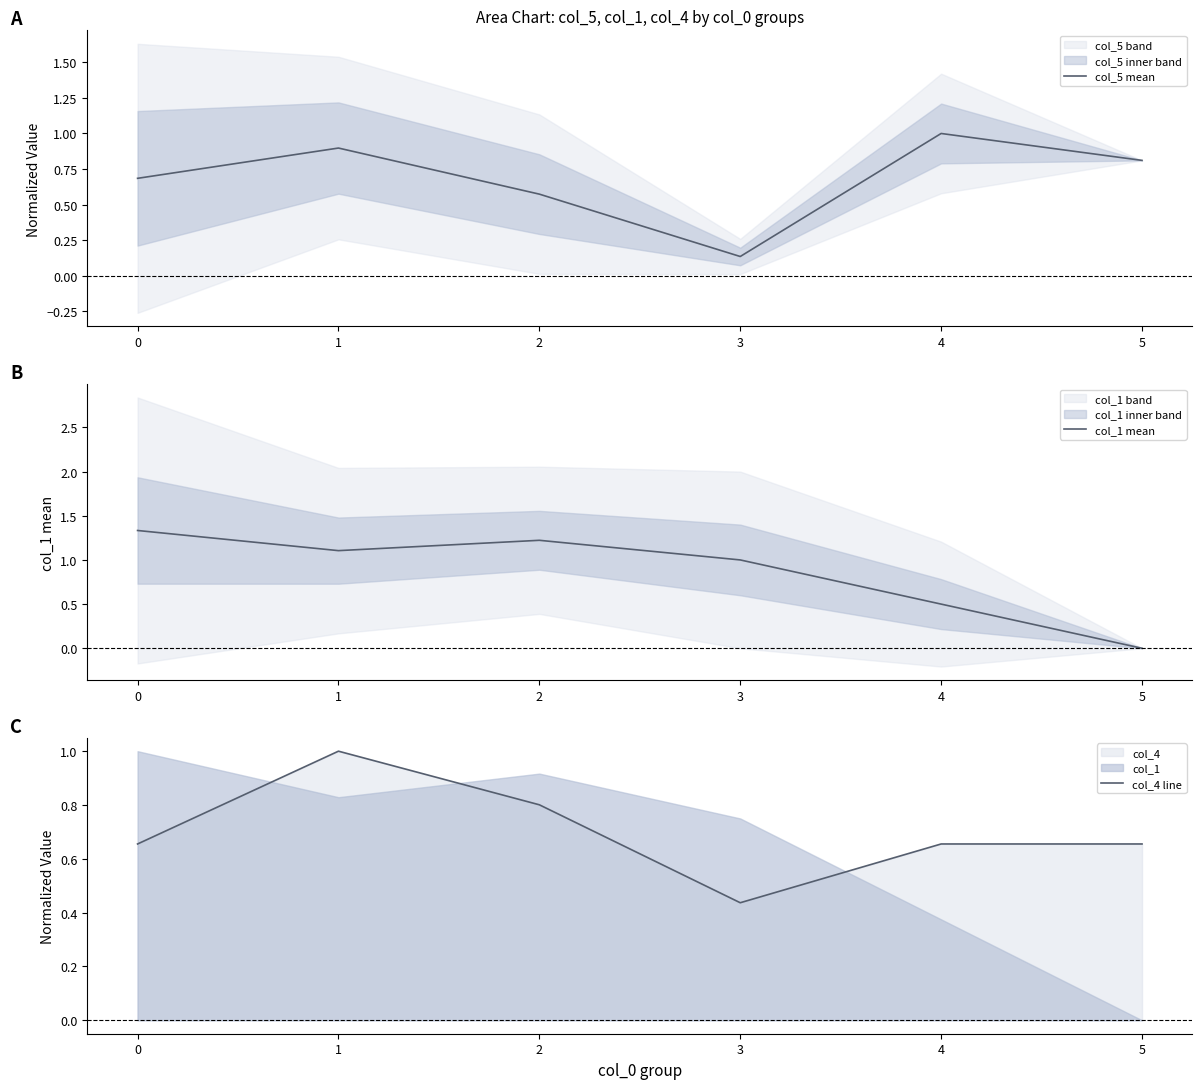

In col_5 mean, how many points are higher than both neighbors (excluding endpoints)?

2